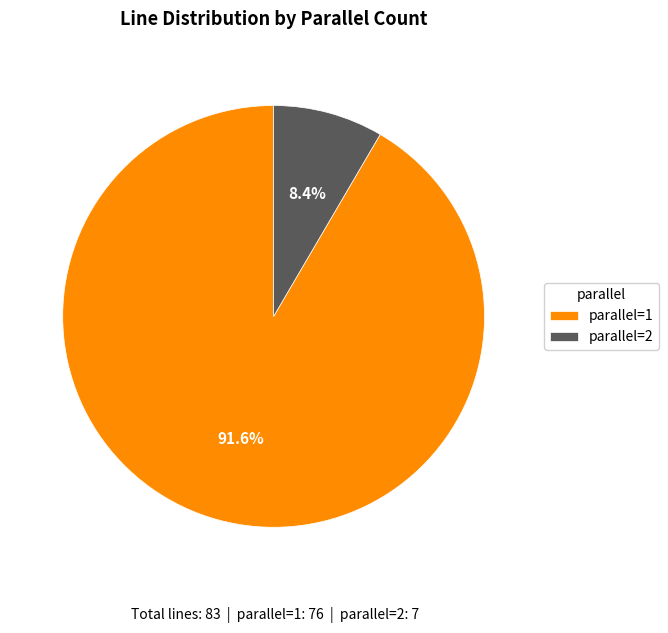

To the nearest percent, what portion does parallel=2 represent?

8%